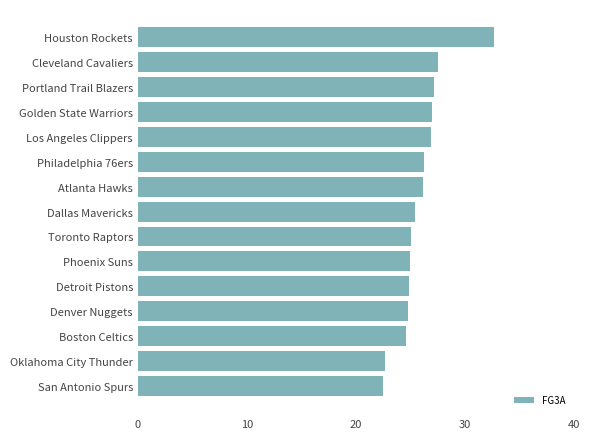

Which category has the highest value across all series?

Houston Rockets